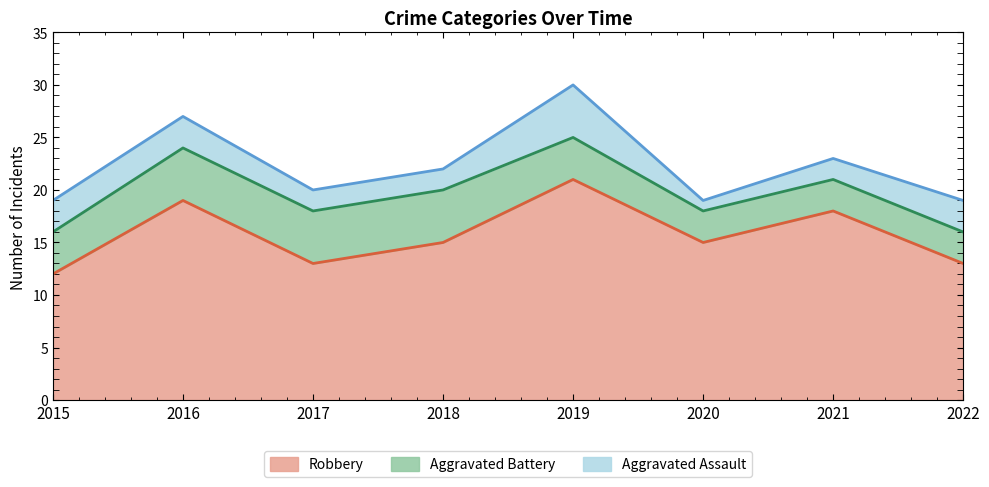

The Robbery series shows 15 at 2020. True or false?

True